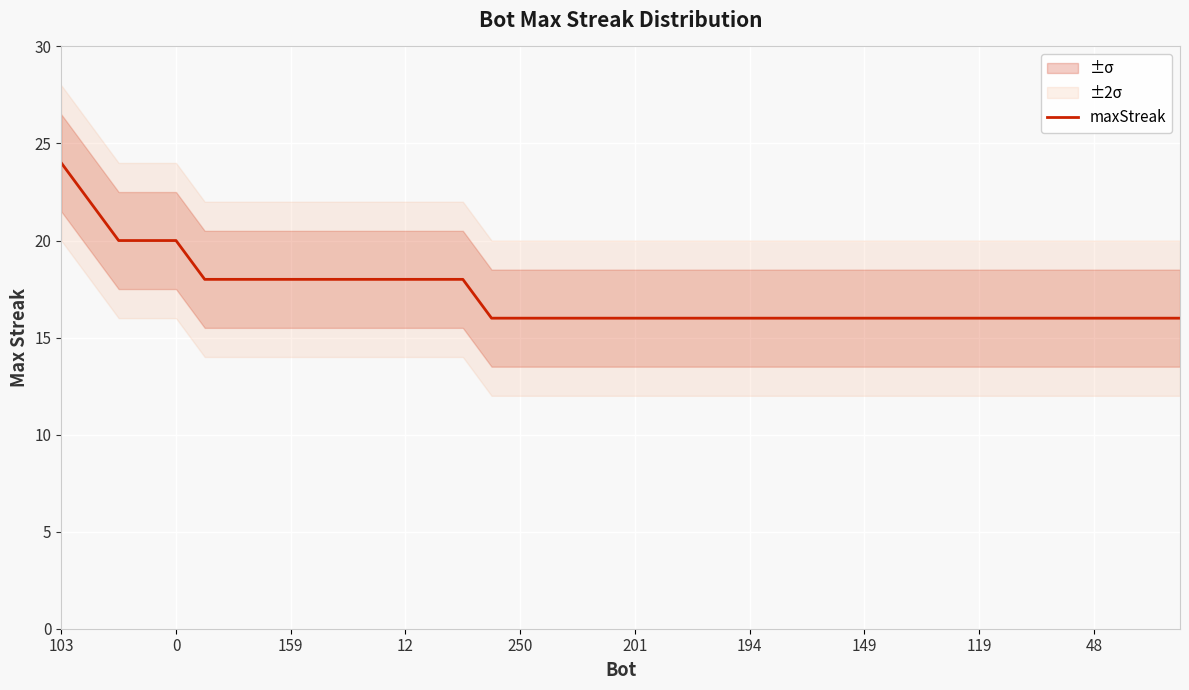

How many lines are shown in the chart?

1